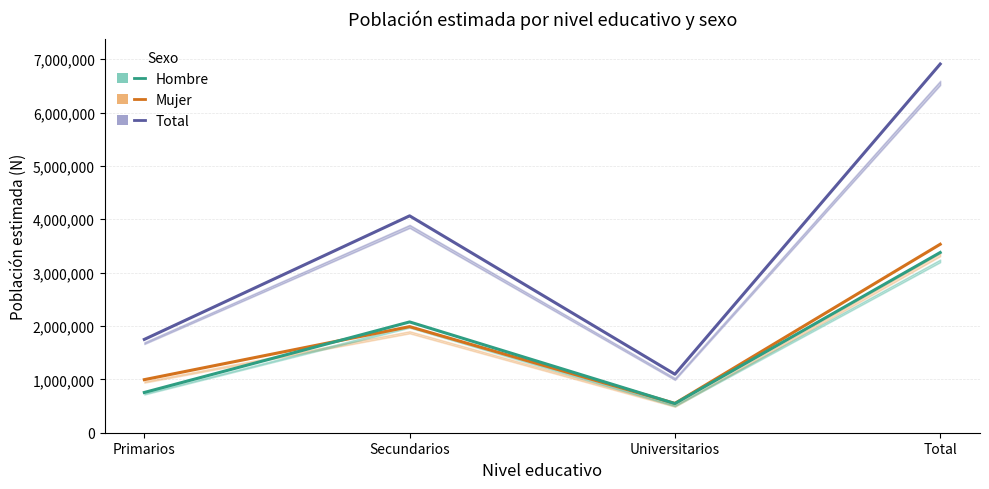

What is the difference between the highest and lowest values at Secundarios?

2076385